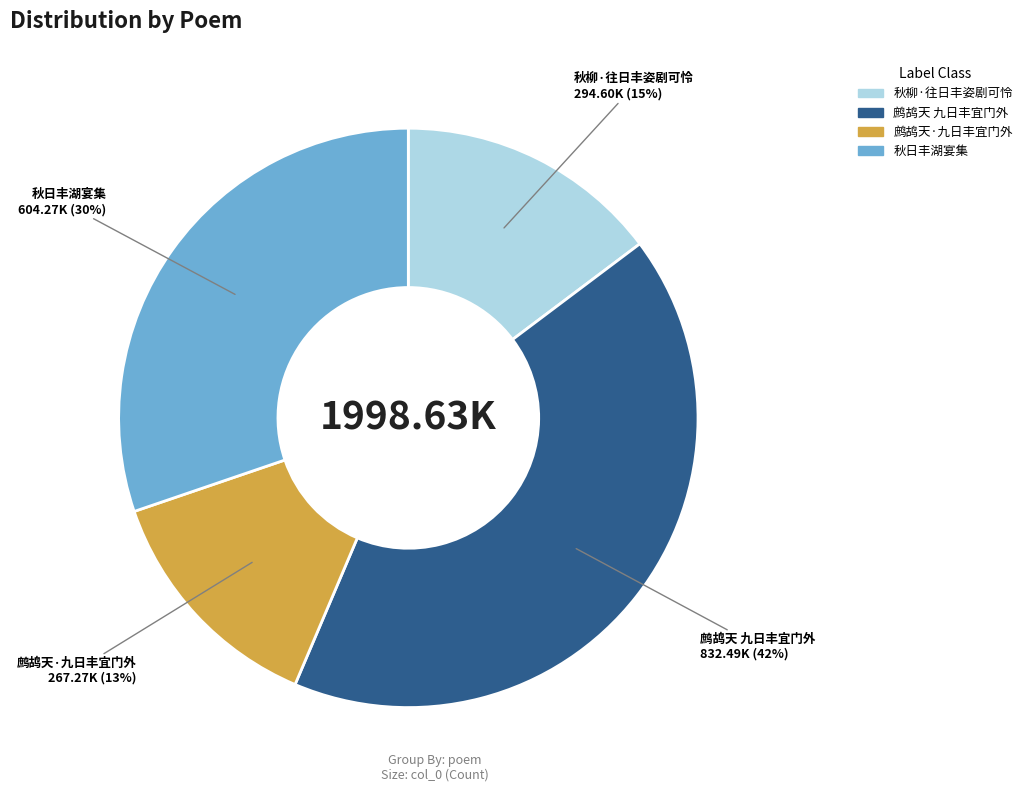

To the nearest percent, what percentage of the pie is 秋柳·往日丰姿剧可怜?

15%